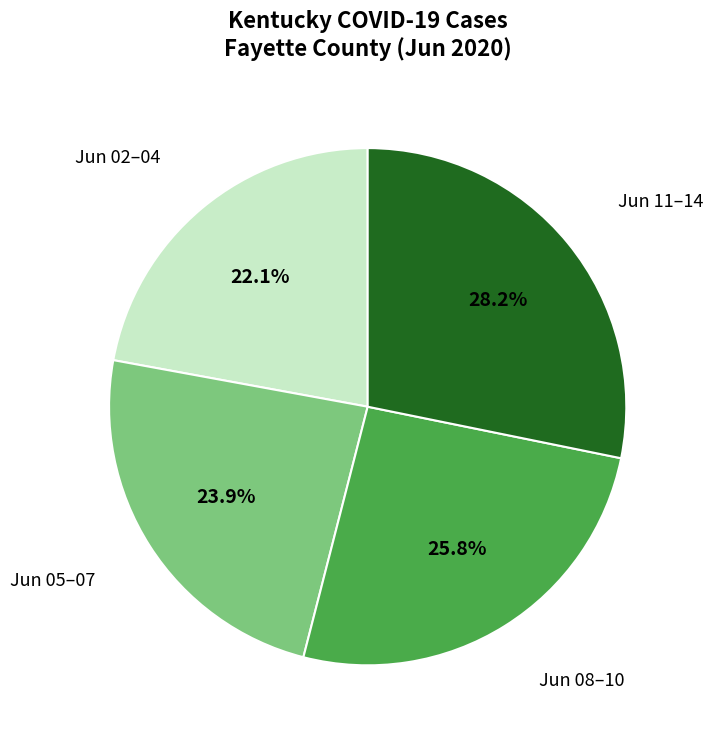

Is there a majority slice in this chart?

No